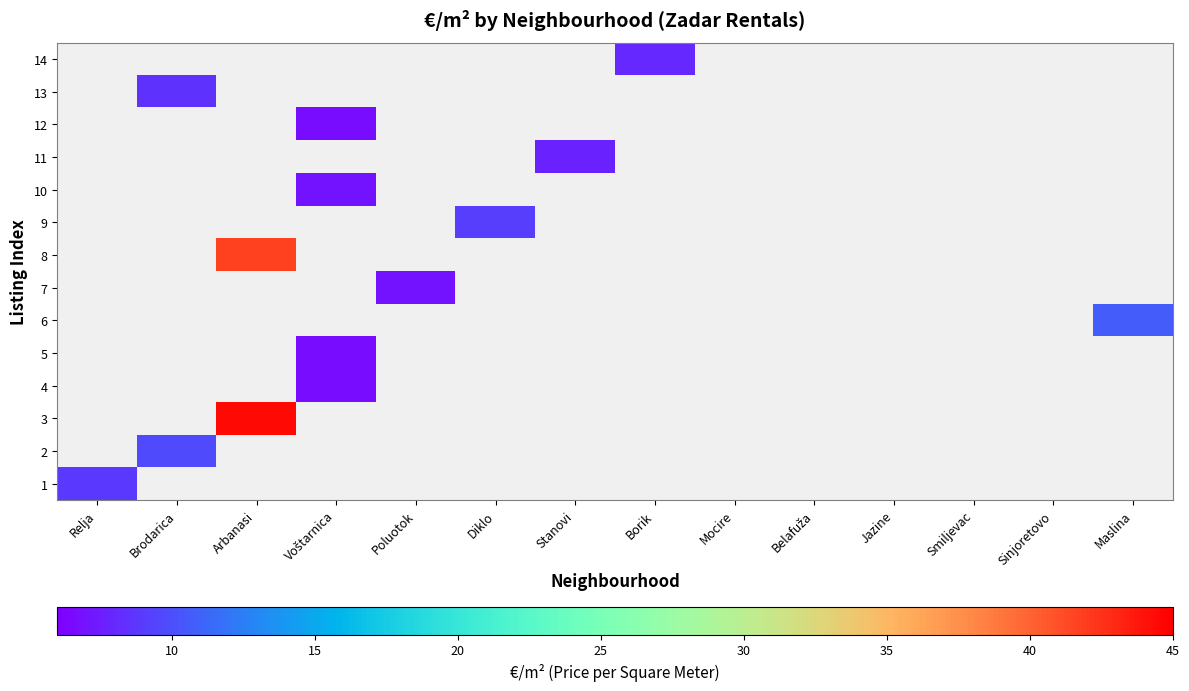

Reading right to left, transcribe all the data shown in this chart.

1: Maslina=0.0	Sinjoretovo=0.0	Smiljevac=0.0	Jazine=0.0	Belafuža=0.0	Mocire=0.0	Borik=0.0	Stanovi=0.0	Diklo=0.0	Poluotok=0.0	Voštarnica=0.0	Arbanasi=0.0	Brodarica=0.0	Relja=8.9
2: Maslina=0.0	Sinjoretovo=0.0	Smiljevac=0.0	Jazine=0.0	Belafuža=0.0	Mocire=0.0	Borik=0.0	Stanovi=0.0	Diklo=0.0	Poluotok=0.0	Voštarnica=0.0	Arbanasi=0.0	Brodarica=9.7	Relja=0.0
3: Maslina=0.0	Sinjoretovo=0.0	Smiljevac=0.0	Jazine=0.0	Belafuža=0.0	Mocire=0.0	Borik=0.0	Stanovi=0.0	Diklo=0.0	Poluotok=0.0	Voštarnica=0.0	Arbanasi=44.4	Brodarica=0.0	Relja=0.0
4: Maslina=0.0	Sinjoretovo=0.0	Smiljevac=0.0	Jazine=0.0	Belafuža=0.0	Mocire=0.0	Borik=0.0	Stanovi=0.0	Diklo=0.0	Poluotok=0.0	Voštarnica=6.7	Arbanasi=0.0	Brodarica=0.0	Relja=0.0
5: Maslina=0.0	Sinjoretovo=0.0	Smiljevac=0.0	Jazine=0.0	Belafuža=0.0	Mocire=0.0	Borik=0.0	Stanovi=0.0	Diklo=0.0	Poluotok=0.0	Voštarnica=6.7	Arbanasi=0.0	Brodarica=0.0	Relja=0.0
6: Maslina=10.7	Sinjoretovo=0.0	Smiljevac=0.0	Jazine=0.0	Belafuža=0.0	Mocire=0.0	Borik=0.0	Stanovi=0.0	Diklo=0.0	Poluotok=0.0	Voštarnica=0.0	Arbanasi=0.0	Brodarica=0.0	Relja=0.0
7: Maslina=0.0	Sinjoretovo=0.0	Smiljevac=0.0	Jazine=0.0	Belafuža=0.0	Mocire=0.0	Borik=0.0	Stanovi=0.0	Diklo=0.0	Poluotok=6.9	Voštarnica=0.0	Arbanasi=0.0	Brodarica=0.0	Relja=0.0
8: Maslina=0.0	Sinjoretovo=0.0	Smiljevac=0.0	Jazine=0.0	Belafuža=0.0	Mocire=0.0	Borik=0.0	Stanovi=0.0	Diklo=0.0	Poluotok=0.0	Voštarnica=0.0	Arbanasi=41.7	Brodarica=0.0	Relja=0.0
9: Maslina=0.0	Sinjoretovo=0.0	Smiljevac=0.0	Jazine=0.0	Belafuža=0.0	Mocire=0.0	Borik=0.0	Stanovi=0.0	Diklo=9.1	Poluotok=0.0	Voštarnica=0.0	Arbanasi=0.0	Brodarica=0.0	Relja=0.0
10: Maslina=0.0	Sinjoretovo=0.0	Smiljevac=0.0	Jazine=0.0	Belafuža=0.0	Mocire=0.0	Borik=0.0	Stanovi=0.0	Diklo=0.0	Poluotok=0.0	Voštarnica=7.0	Arbanasi=0.0	Brodarica=0.0	Relja=0.0
11: Maslina=0.0	Sinjoretovo=0.0	Smiljevac=0.0	Jazine=0.0	Belafuža=0.0	Mocire=0.0	Borik=0.0	Stanovi=7.8	Diklo=0.0	Poluotok=0.0	Voštarnica=0.0	Arbanasi=0.0	Brodarica=0.0	Relja=0.0
12: Maslina=0.0	Sinjoretovo=0.0	Smiljevac=0.0	Jazine=0.0	Belafuža=0.0	Mocire=0.0	Borik=0.0	Stanovi=0.0	Diklo=0.0	Poluotok=0.0	Voštarnica=6.7	Arbanasi=0.0	Brodarica=0.0	Relja=0.0
13: Maslina=0.0	Sinjoretovo=0.0	Smiljevac=0.0	Jazine=0.0	Belafuža=0.0	Mocire=0.0	Borik=0.0	Stanovi=0.0	Diklo=0.0	Poluotok=0.0	Voštarnica=0.0	Arbanasi=0.0	Brodarica=8.5	Relja=0.0
14: Maslina=0.0	Sinjoretovo=0.0	Smiljevac=0.0	Jazine=0.0	Belafuža=0.0	Mocire=0.0	Borik=8.0	Stanovi=0.0	Diklo=0.0	Poluotok=0.0	Voštarnica=0.0	Arbanasi=0.0	Brodarica=0.0	Relja=0.0